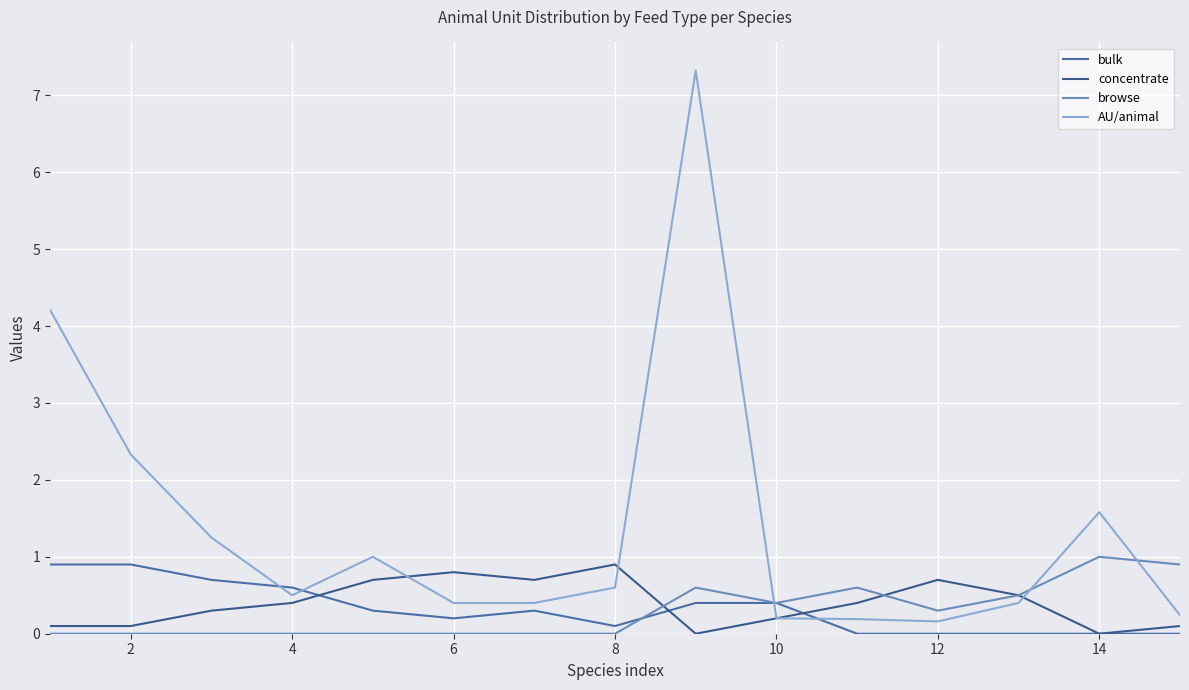

How many lines are shown in the chart?

4